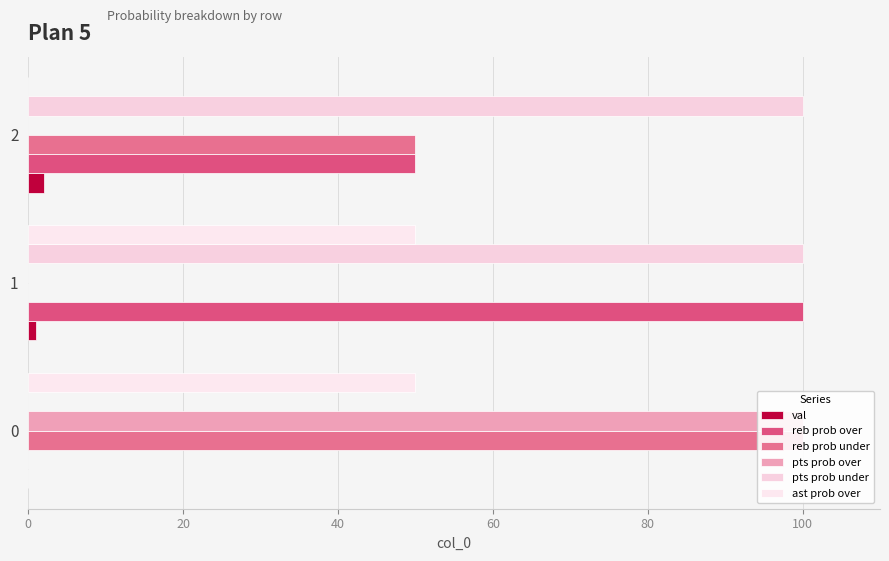

Rank the series by their maximum value, from lowest to highest.

val, ast prob over, reb prob over, reb prob under, pts prob over, pts prob under